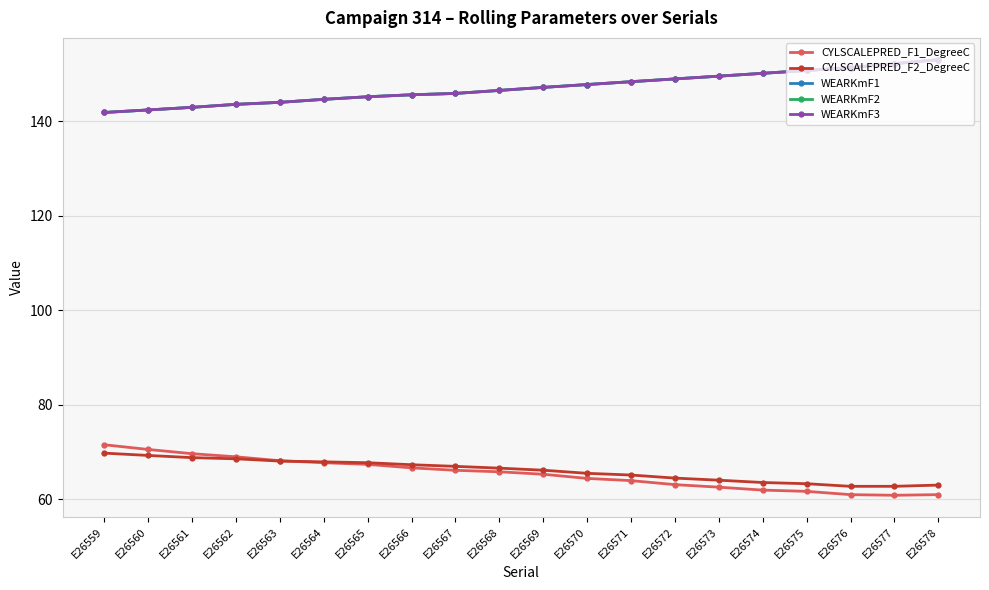

Which series has the largest total across all categories?

WEARKmF1